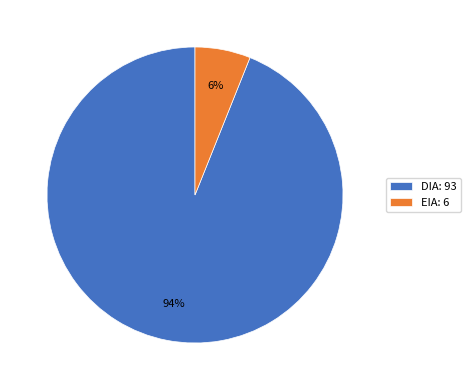

To the nearest percent, what is the average slice percentage?

50%